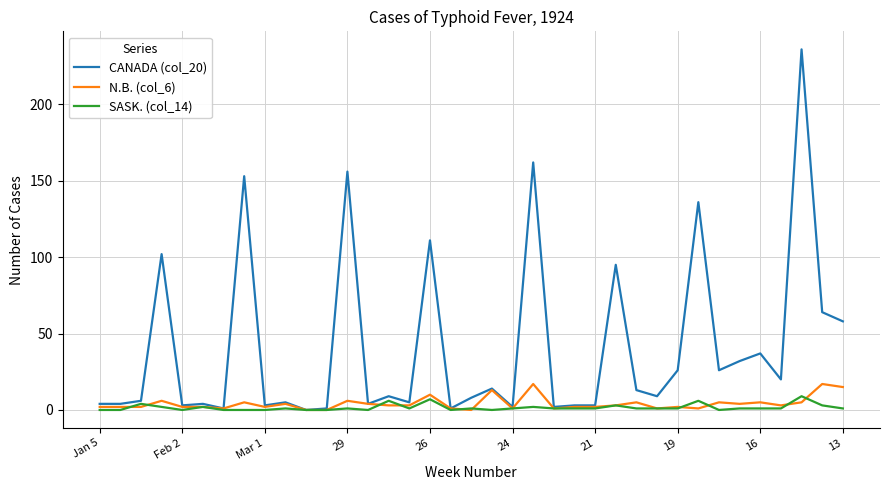

Which series has the largest range (max minus min)?

CANADA (col_20)